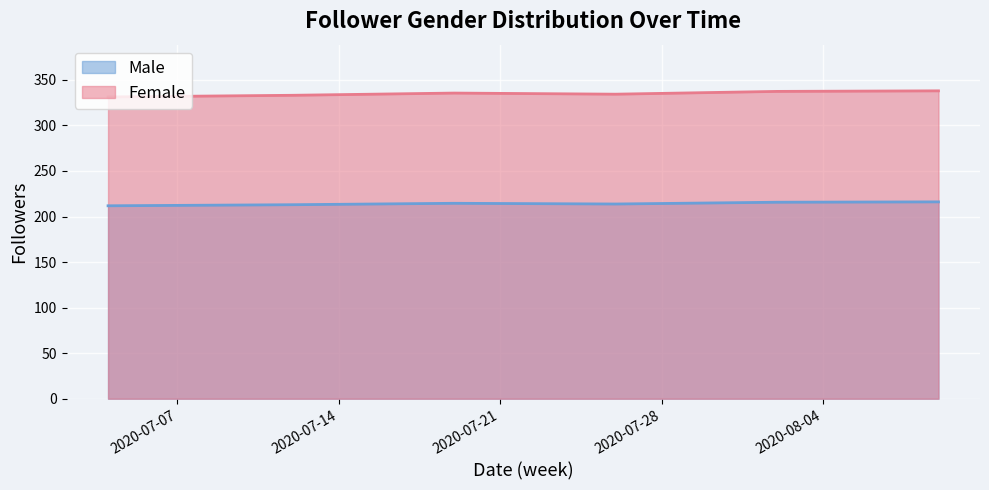

List the labels in order of Female value, smallest first.

2020-07-04, 2020-07-12, 2020-07-26, 2020-07-19, 2020-08-02, 2020-08-09